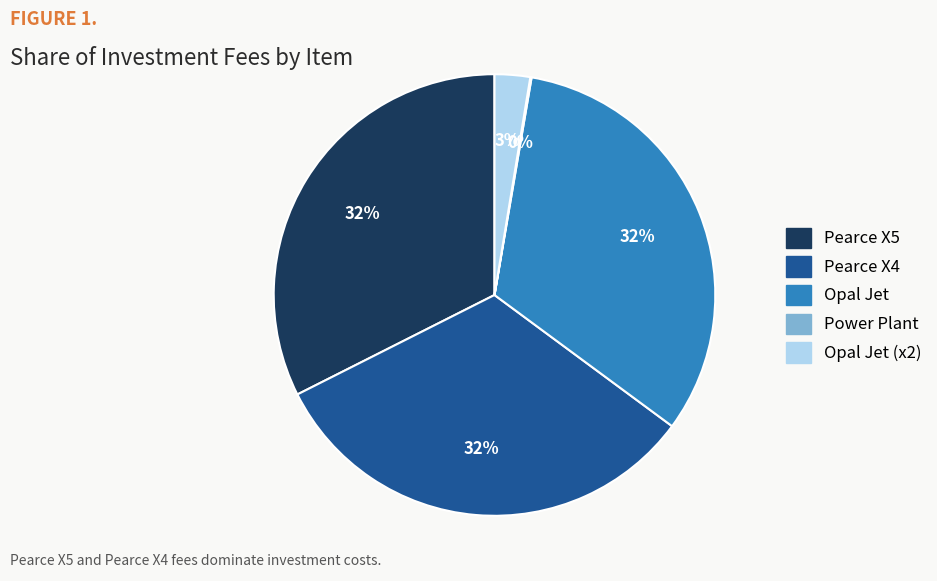

Does any single category account for the majority?

No